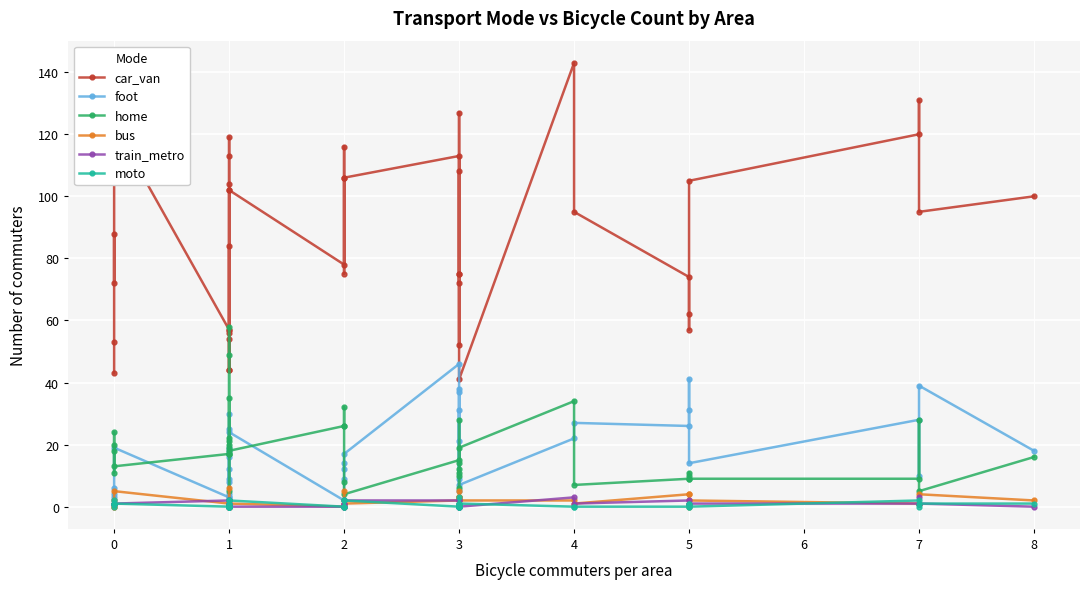

Between 7 and 1, which is larger?

7